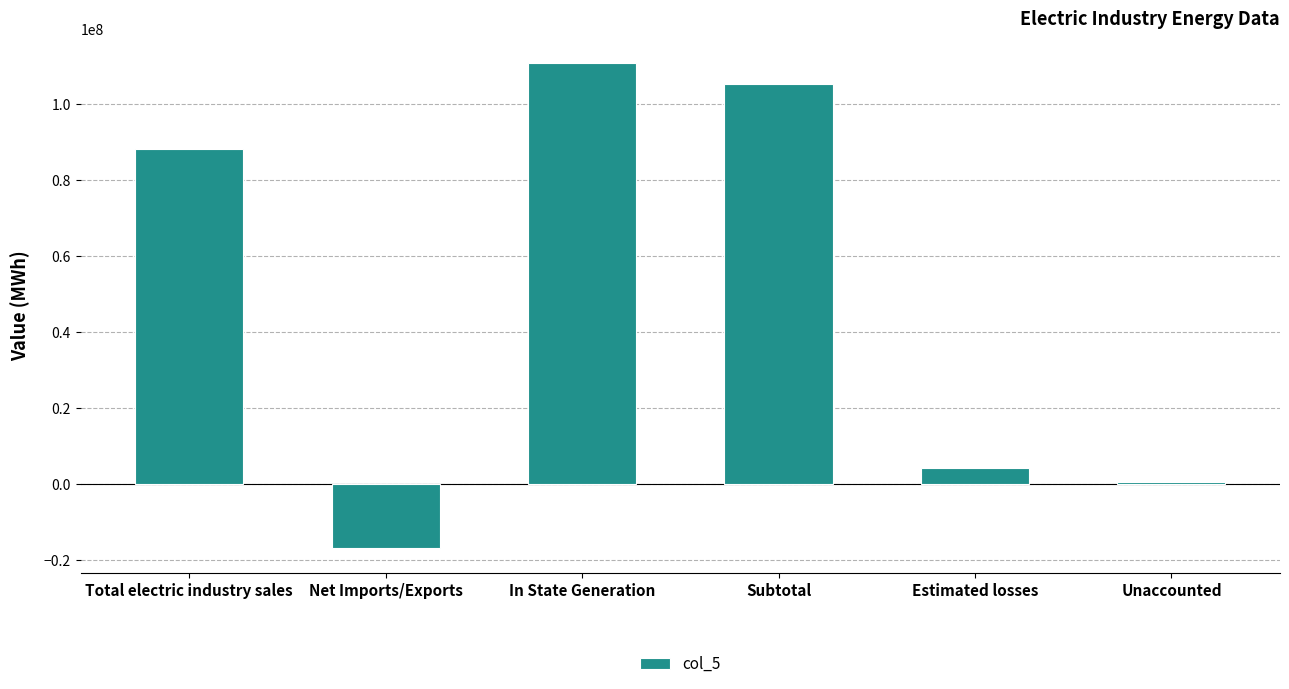

How many values are below zero?

1